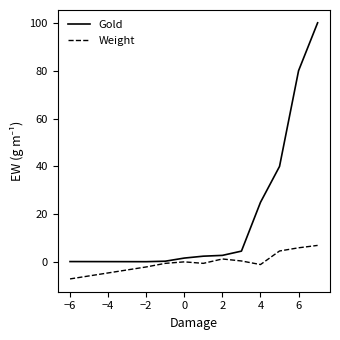

Which series has the largest total across all categories?

Gold